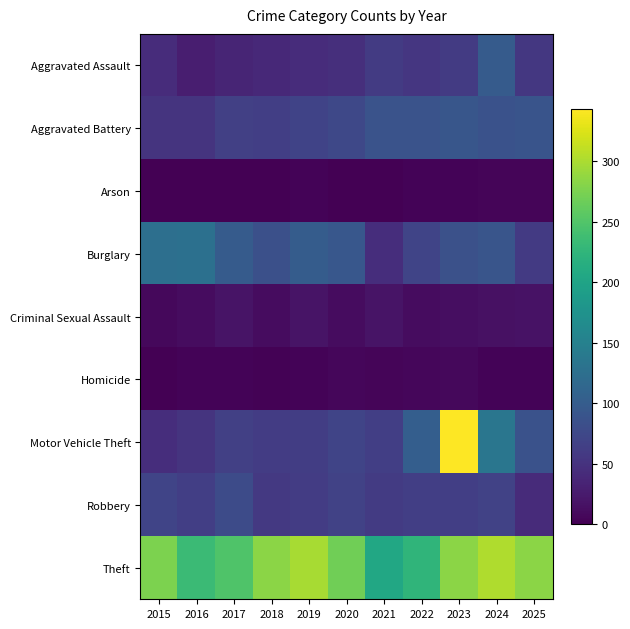

At 2020, list the series in order from smallest to largest.

Arson, Homicide, Criminal Sexual Assault, Aggravated Assault, Robbery, Motor Vehicle Theft, Aggravated Battery, Burglary, Theft